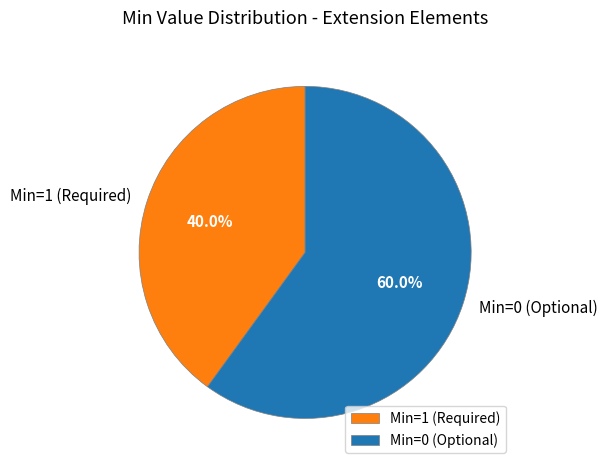

Do Min=0 (Optional) and Min=1 (Required) together represent more than half of the pie?

Yes